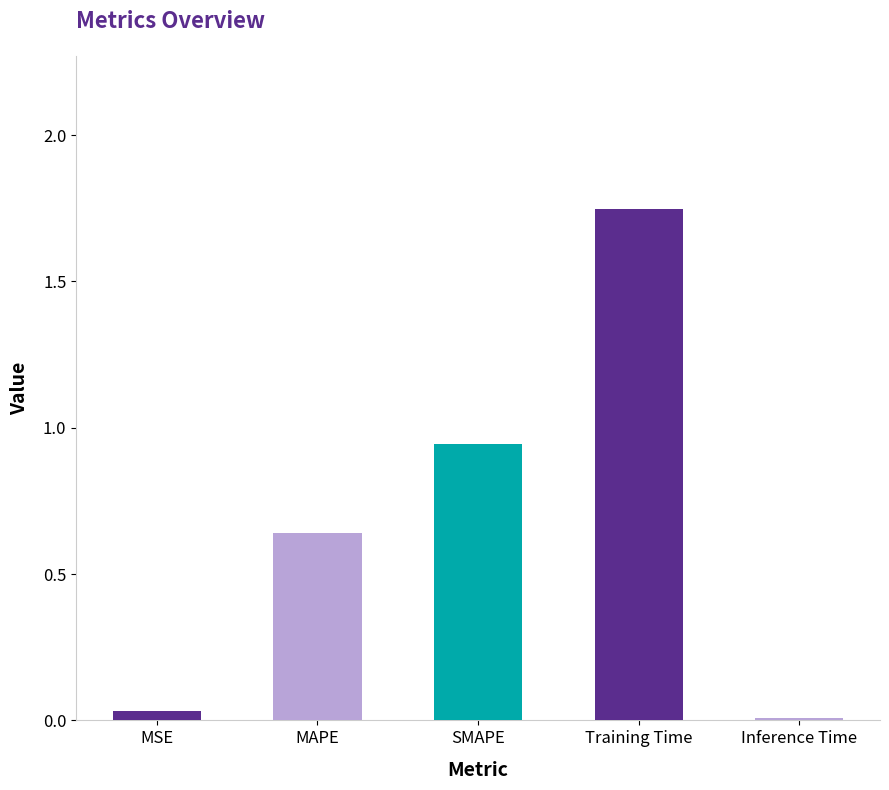

Which has a higher value, MSE or Training Time?

Training Time